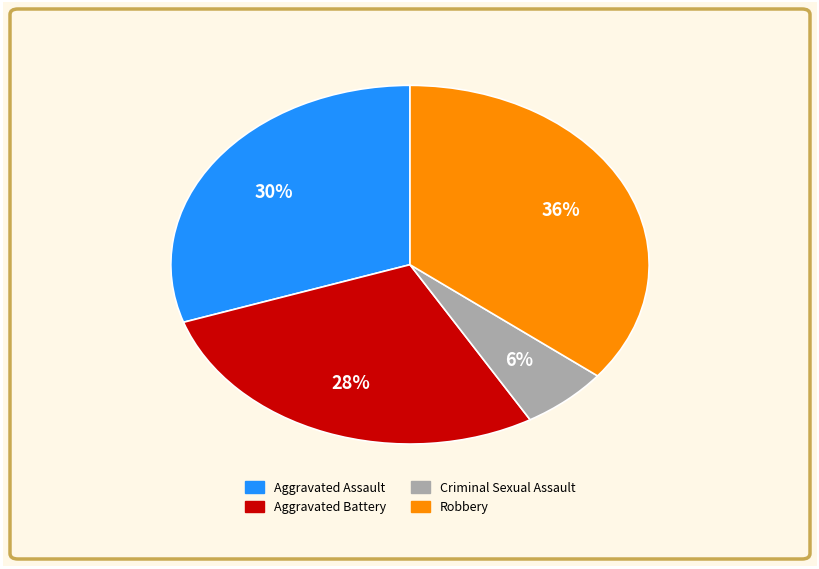

Approximately how many times larger is the value at Aggravated Battery compared to Aggravated Assault?

0.9